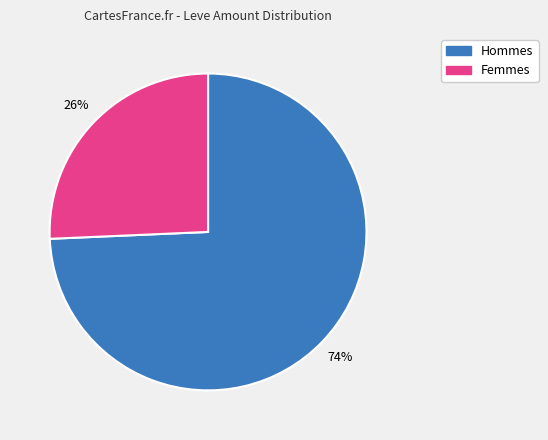

To the nearest percent, what is the average slice percentage?

50%